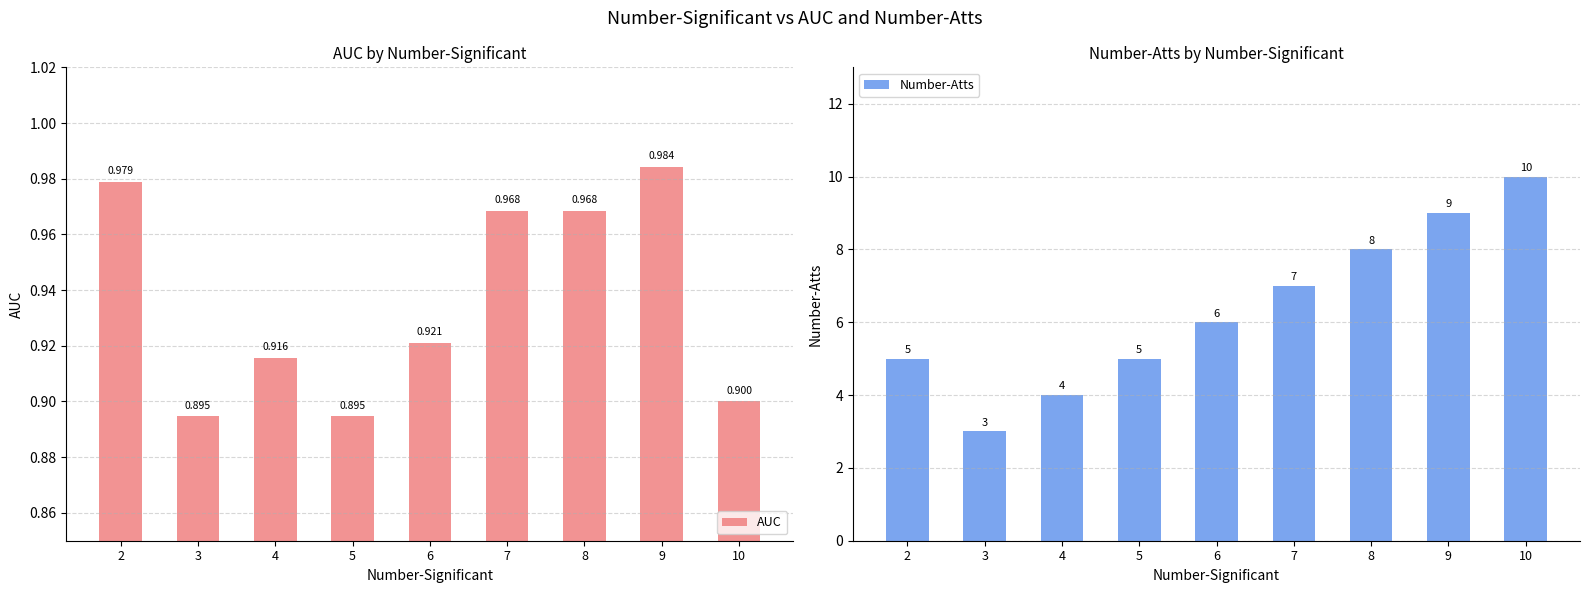

What is the maximum value shown in the chart?

10.0